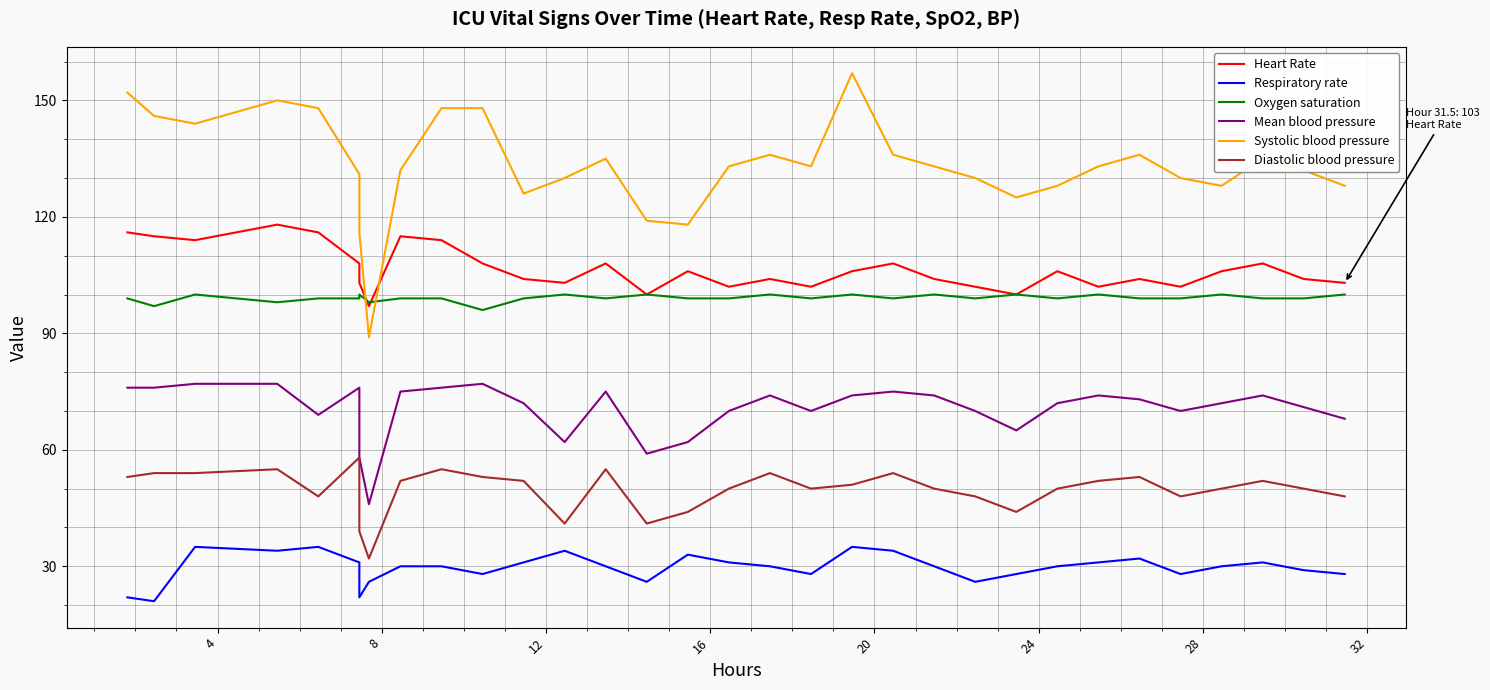

What is the sum of all Respiratory rate values?

949